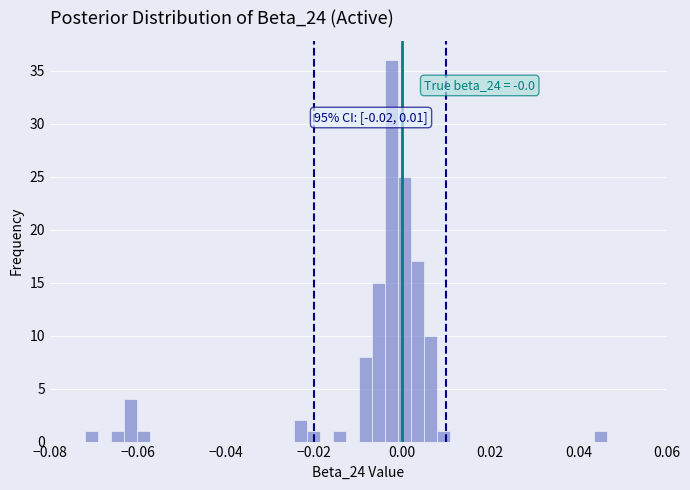

Around what value on the x-axis is the tallest bar? Give the approximate position of its centre, as read against the axis.

-0.002